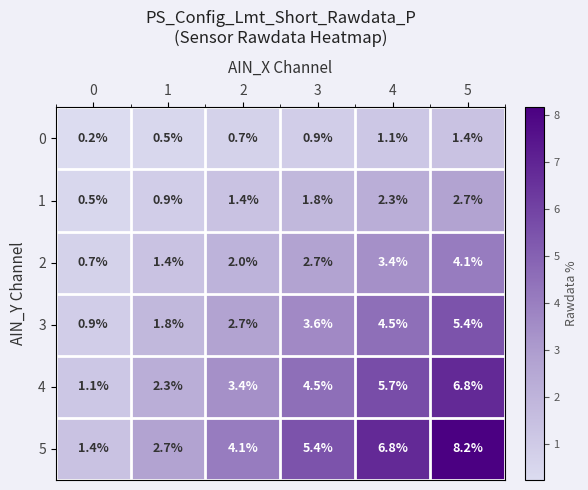

List the series in order of their overall mean, highest first.

5, 4, 3, 2, 1, 0